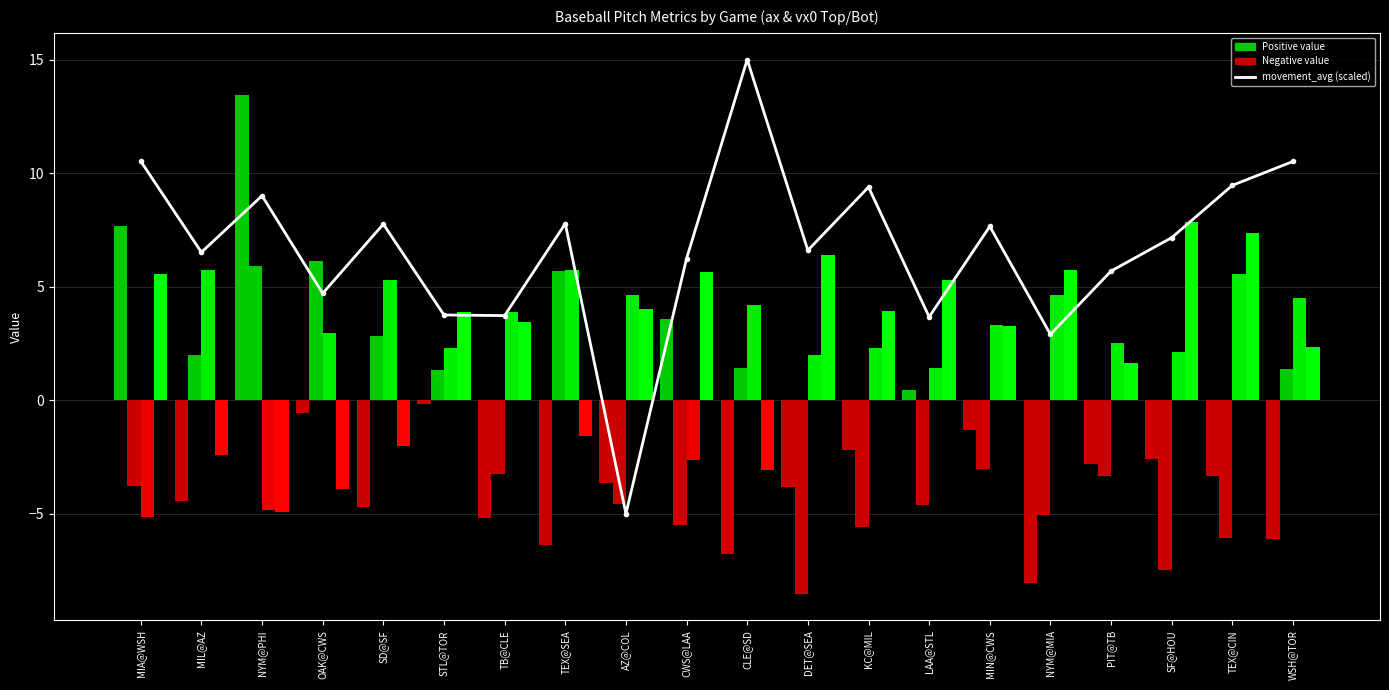

Reading right to left, list all the values displayed in this chart.

WSH@TOR=10.5	TEX@CIN=9.5	SF@HOU=7.2	PIT@TB=5.7	NYM@MIA=2.9	MIN@CWS=7.7	LAA@STL=3.7	KC@MIL=9.4	DET@SEA=6.6	CLE@SD=15.0	CWS@LAA=6.2	AZ@COL=-5.0	TEX@SEA=7.8	TB@CLE=3.7	STL@TOR=3.8	SD@SF=7.8	OAK@CWS=4.7	NYM@PHI=9.0	MIL@AZ=6.5	MIA@WSH=10.5